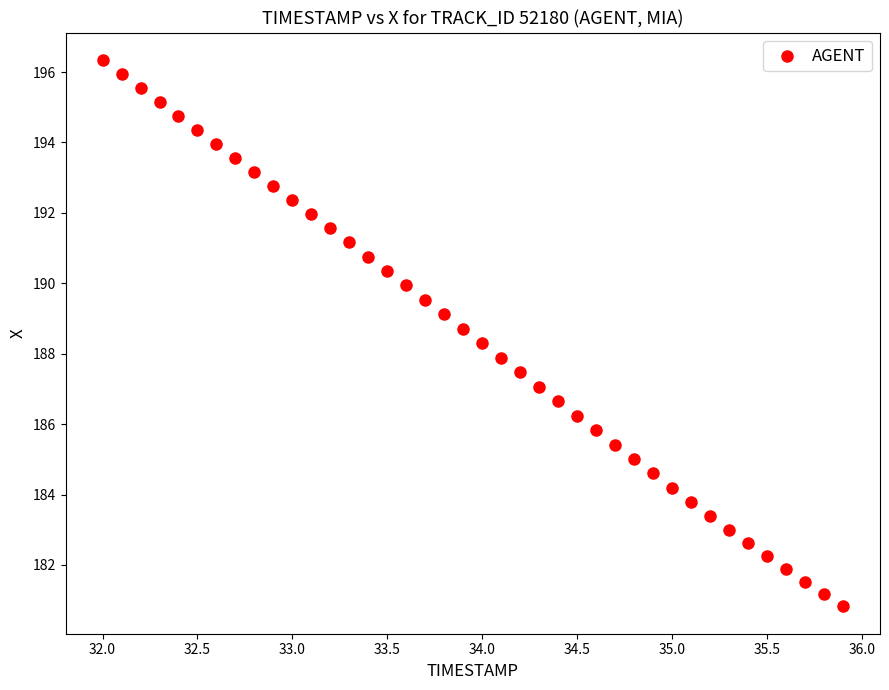

What is the range of Y values (max minus min)?

15.5